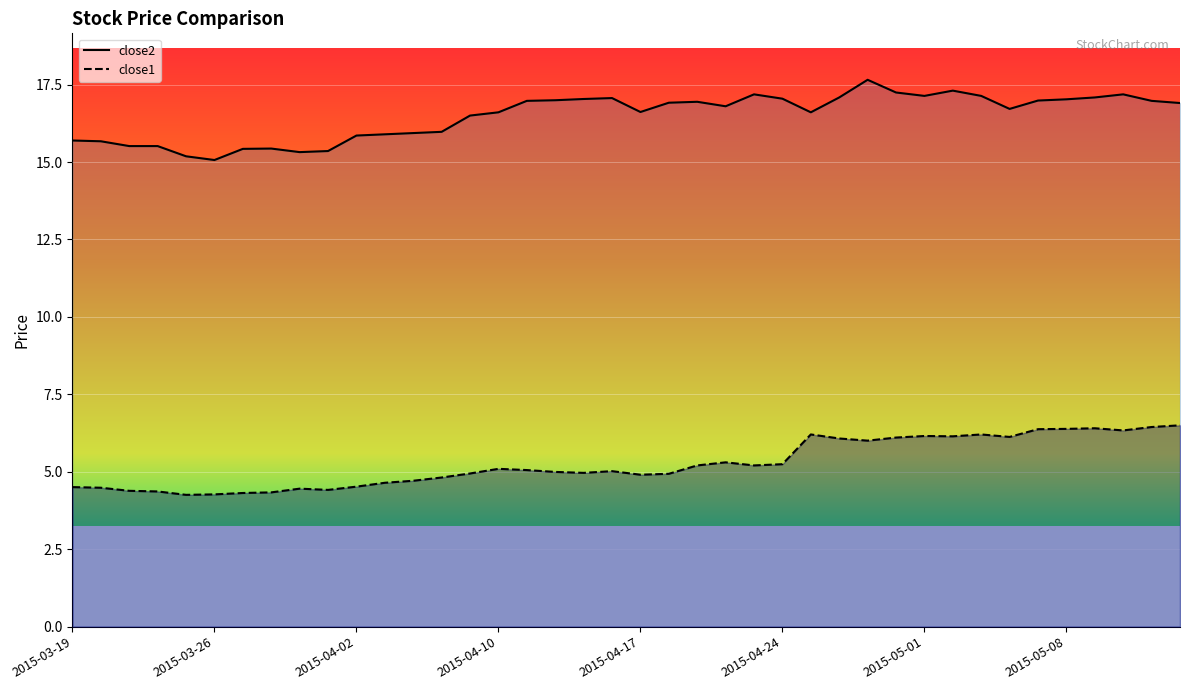

Between 19 and 38, which is larger?

19